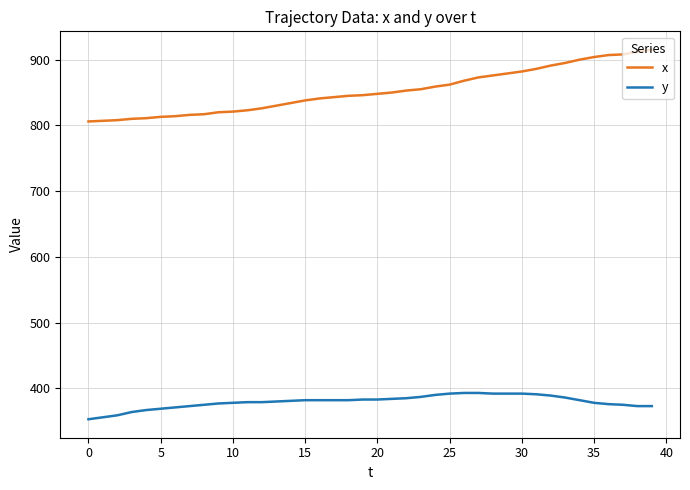

List the series in order of their peak value, highest first.

x, y